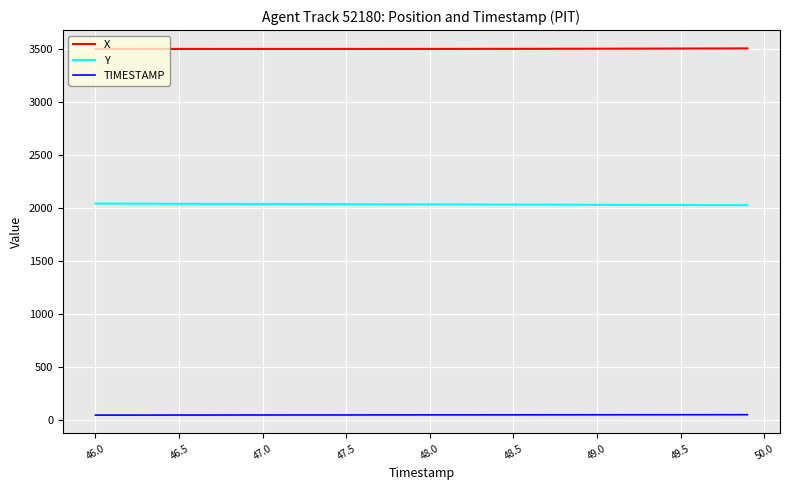

List the series in order of their peak value, highest first.

X, Y, TIMESTAMP